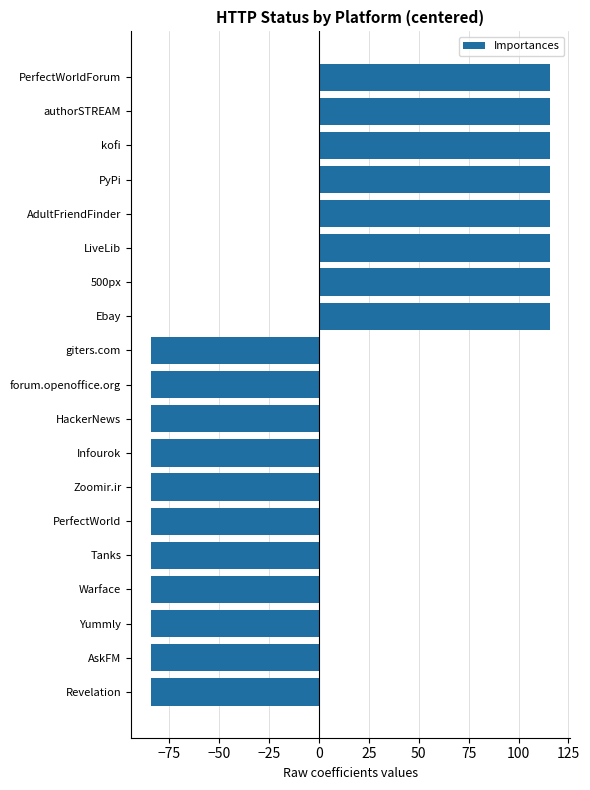

Reading top to bottom, transcribe all the data shown in this chart.

115.8	115.8	115.8	115.8	115.8	115.8	115.8	115.8	-84.2	-84.2	-84.2	-84.2	-84.2	-84.2	-84.2	-84.2	-84.2	-84.2	-84.2